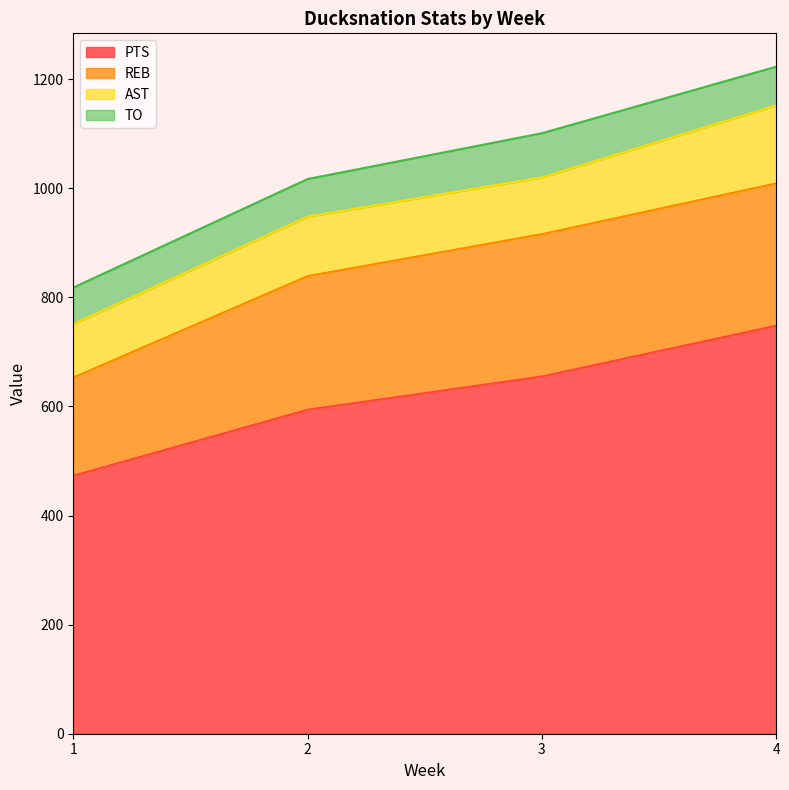

What are all the series names shown in the legend?

PTS, REB, AST, TO